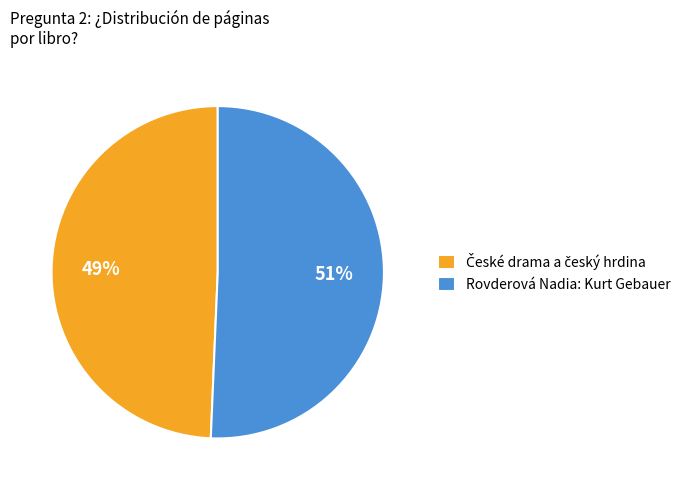

Which category has the biggest portion of the pie?

Rovderová Nadia: Kurt Gebauer